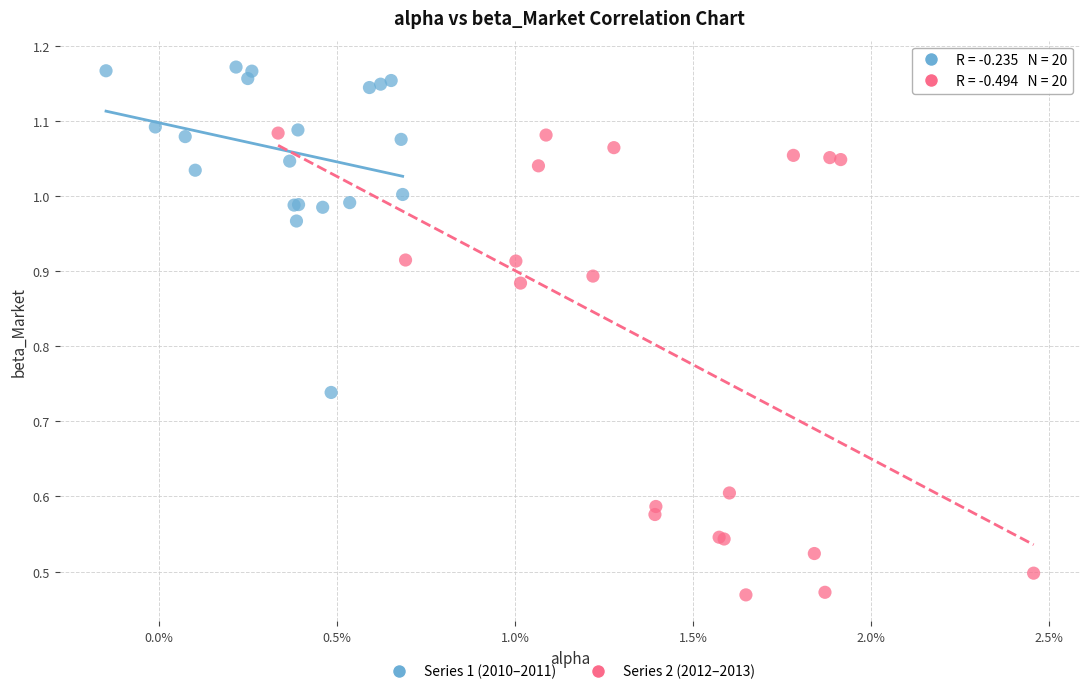

Which series contains the lowest Y value?

Series 2 (2012–2013)